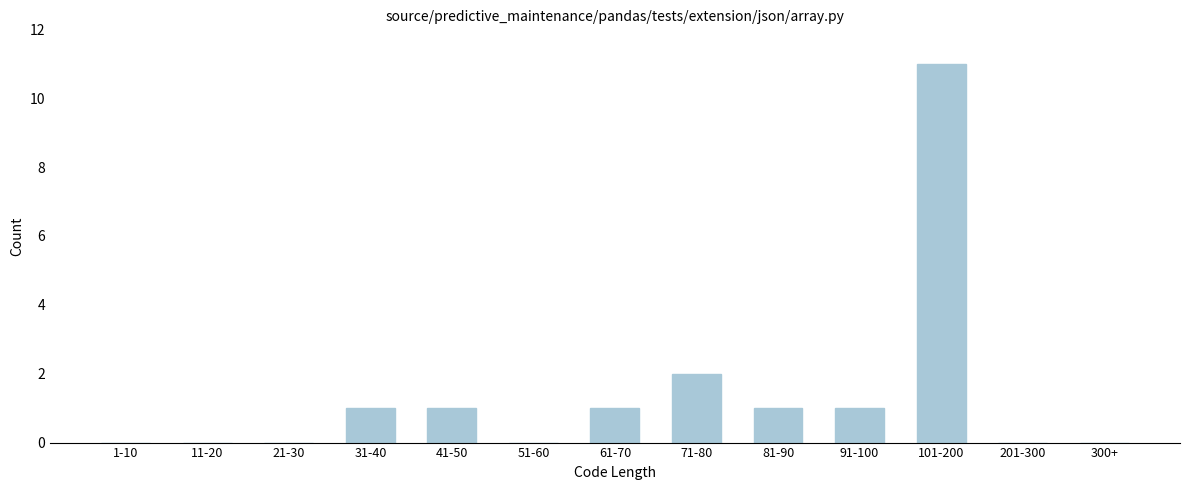

Reading left to right, transcribe all the data shown in this chart.

1-10=0	11-20=0	21-30=0	31-40=1	41-50=1	51-60=0	61-70=1	71-80=2	81-90=1	91-100=1	101-200=11	201-300=0	300+=0